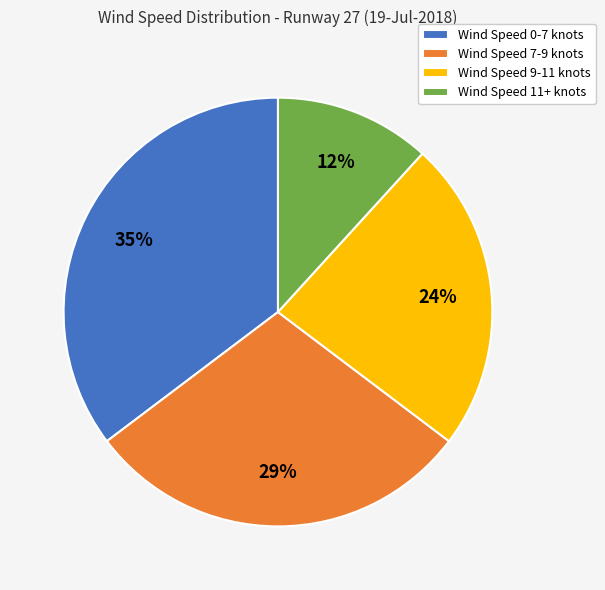

Which category has the smallest portion of the pie?

Wind Speed 11+ knots